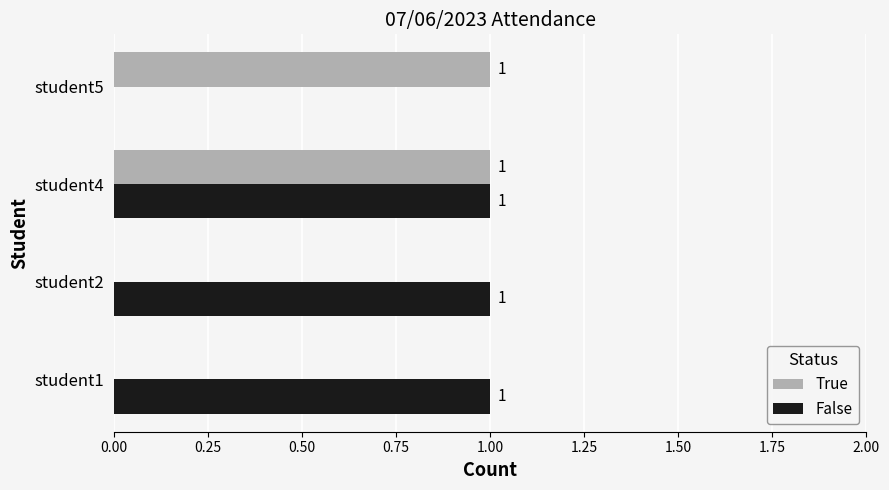

Is it true that False equals 1 at student4?

True